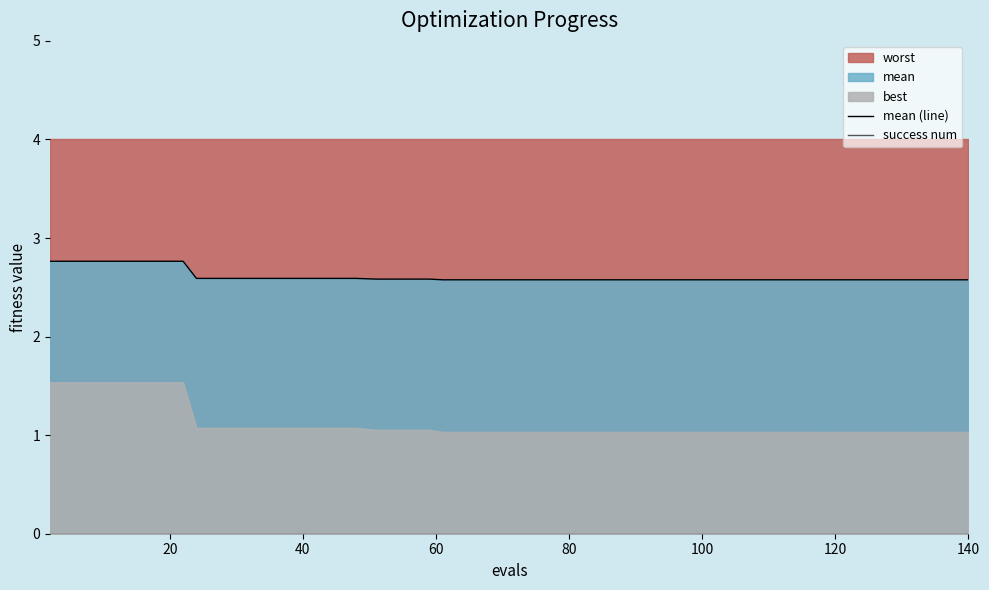

What is the maximum value shown in the chart?

2.8